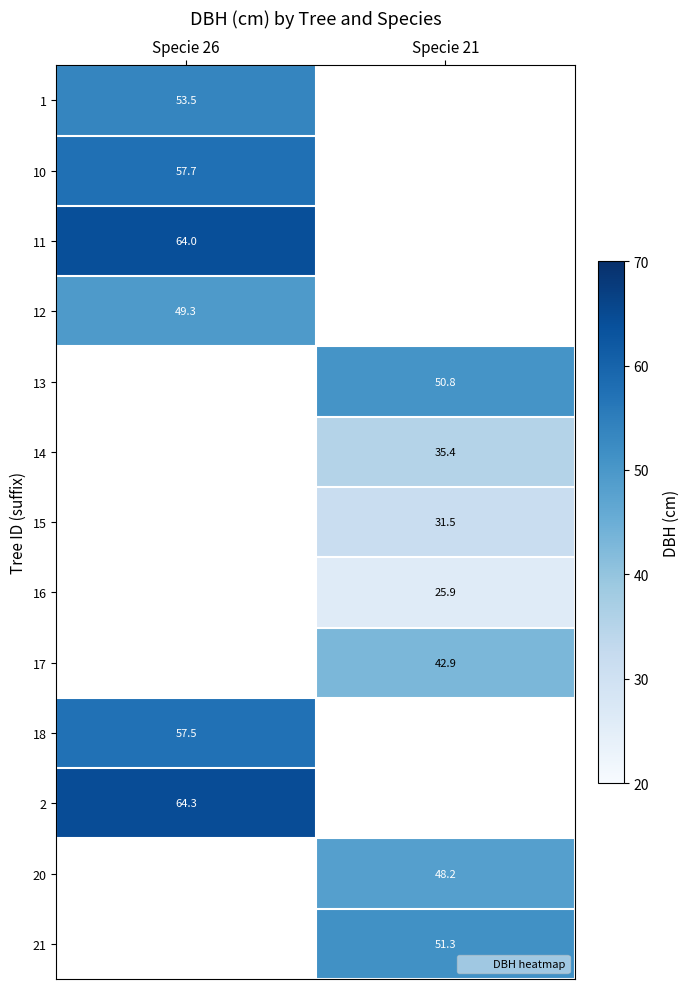

What is the sum of the 16 values at Specie 26 and Specie 21?

25.9